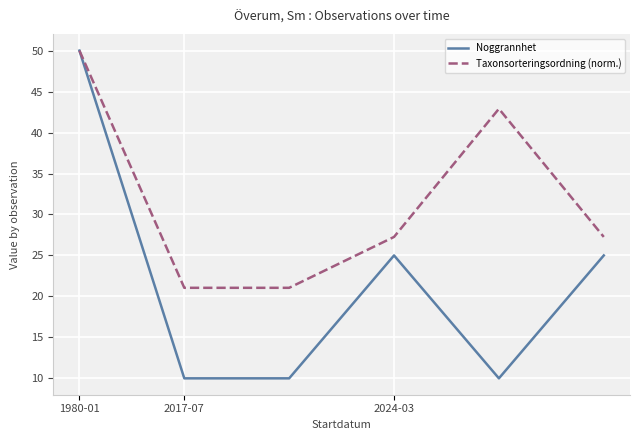

Which series has the widest spread of values?

Noggrannhet